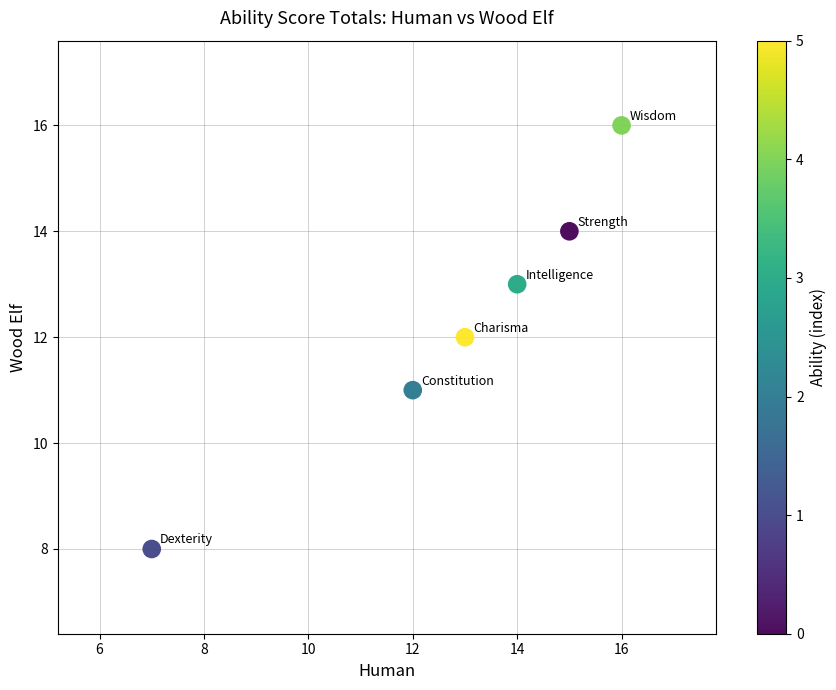

What is the average X value?

13